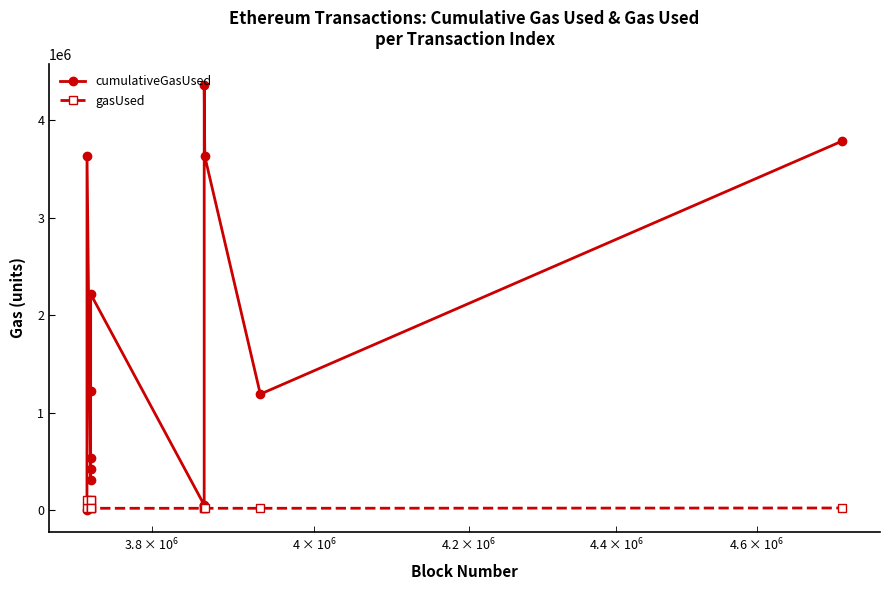

What is the maximum value shown in the chart?

4357108